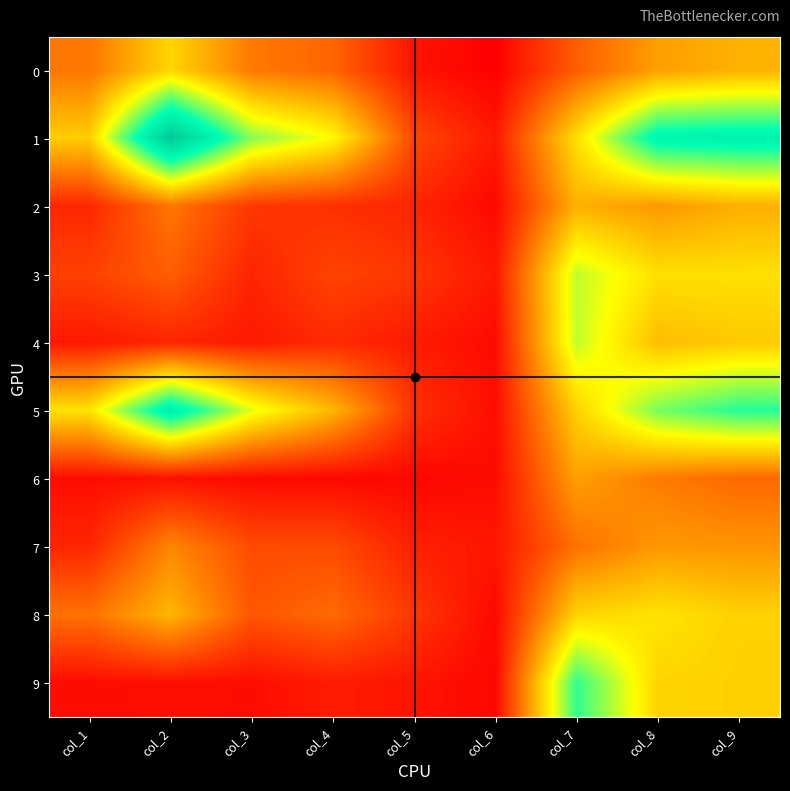

What is the smallest value displayed?

31